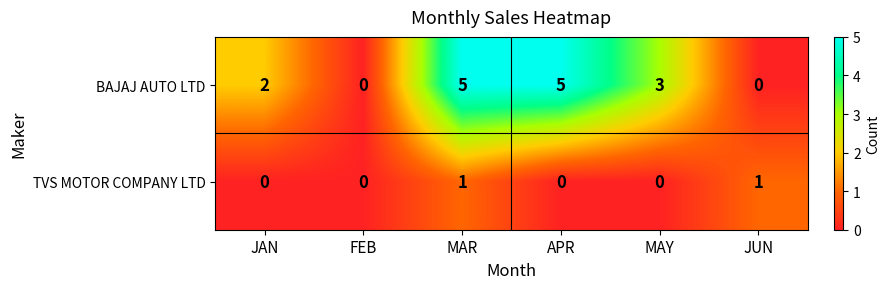

Which series has the largest total across all categories?

BAJAJ AUTO LTD